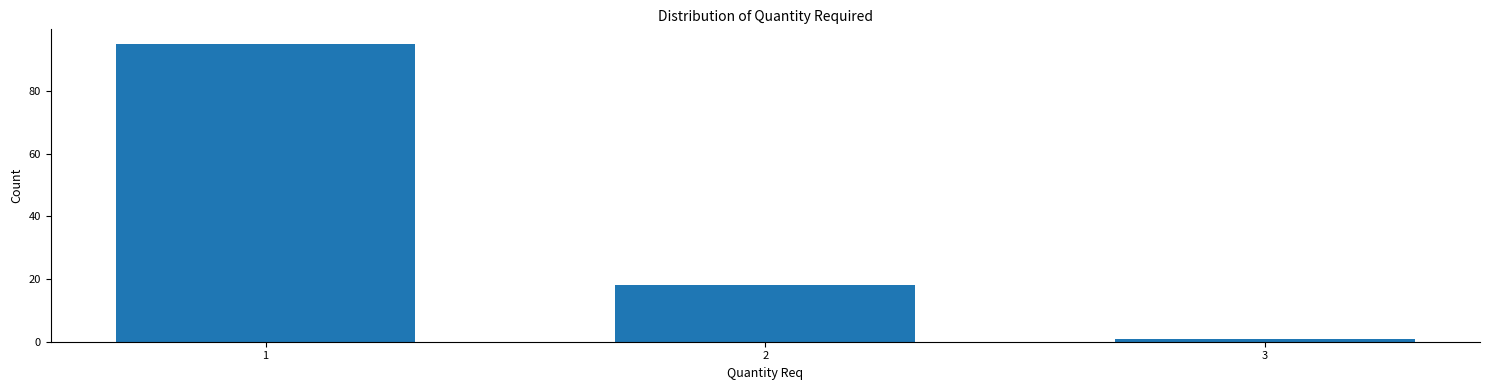

Reading left to right, list all the values displayed in this chart.

1=95	2=18	3=1